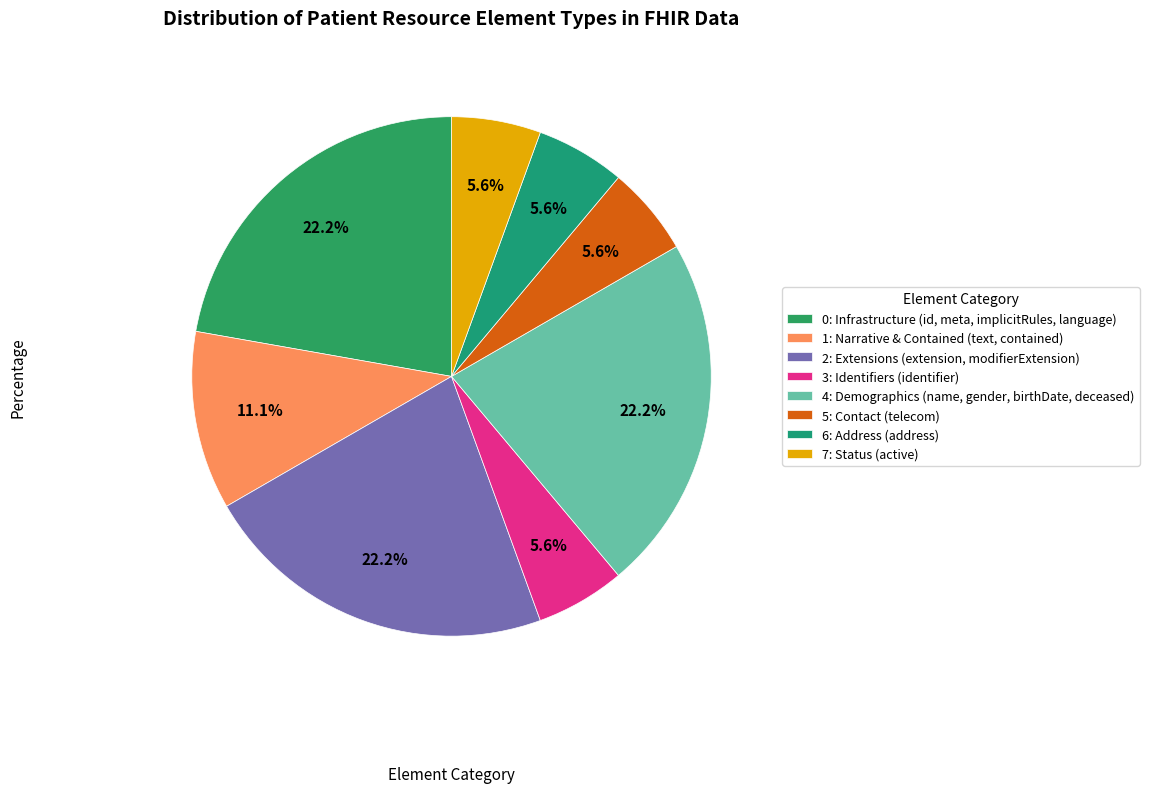

How many segments does this pie chart have?

8